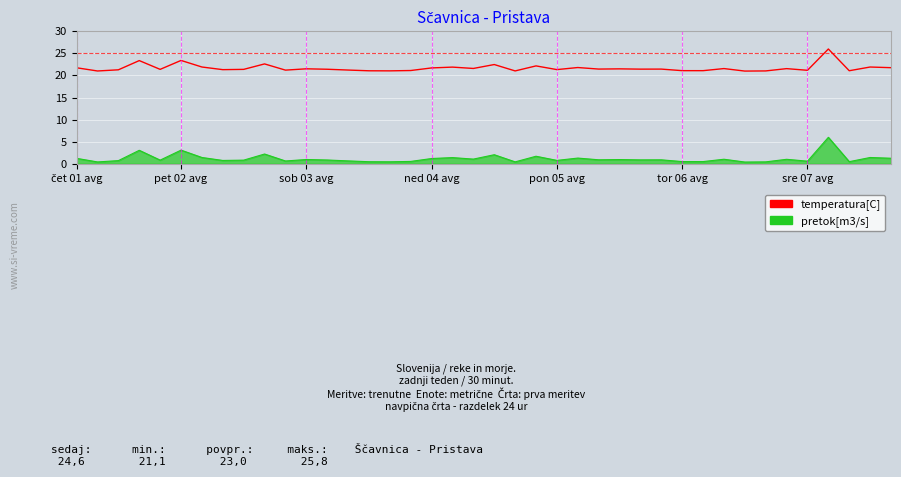

True or false: temperatura[C] and pretok[m3/s] intersect in this chart.

False